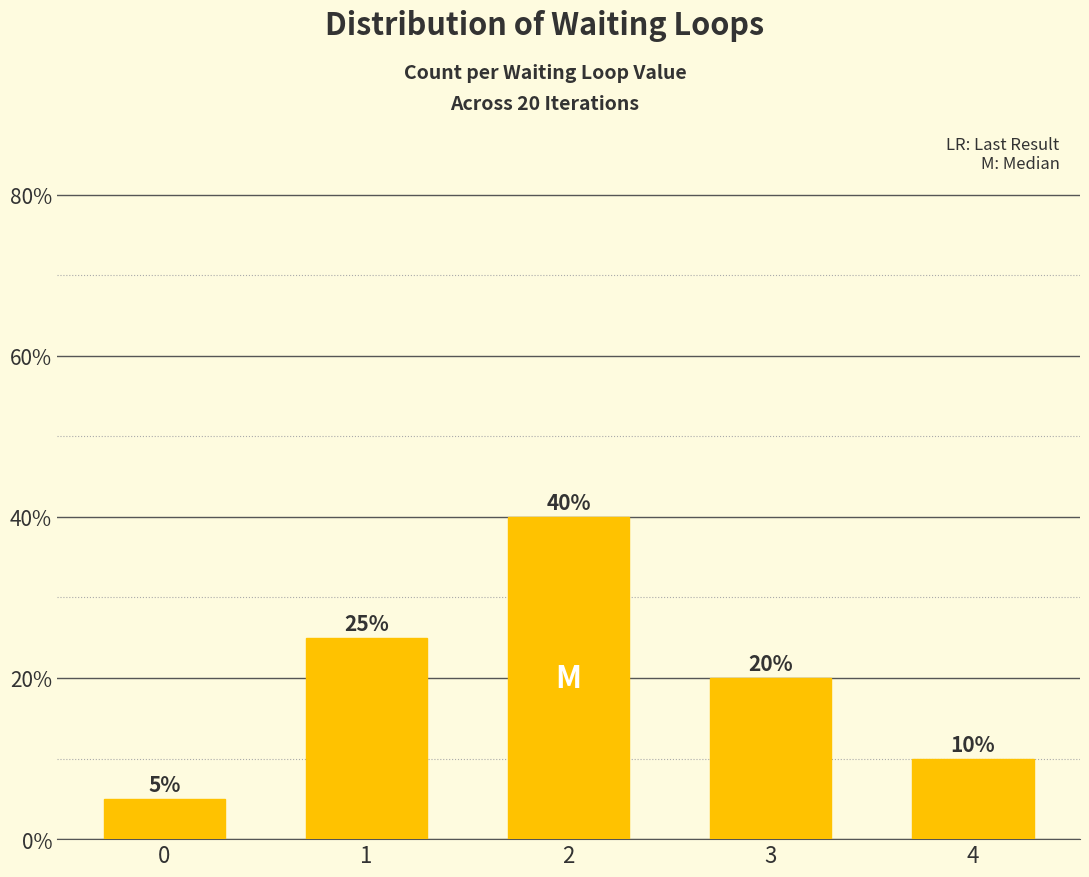

What is the sum of the values at 4 and 0?

15